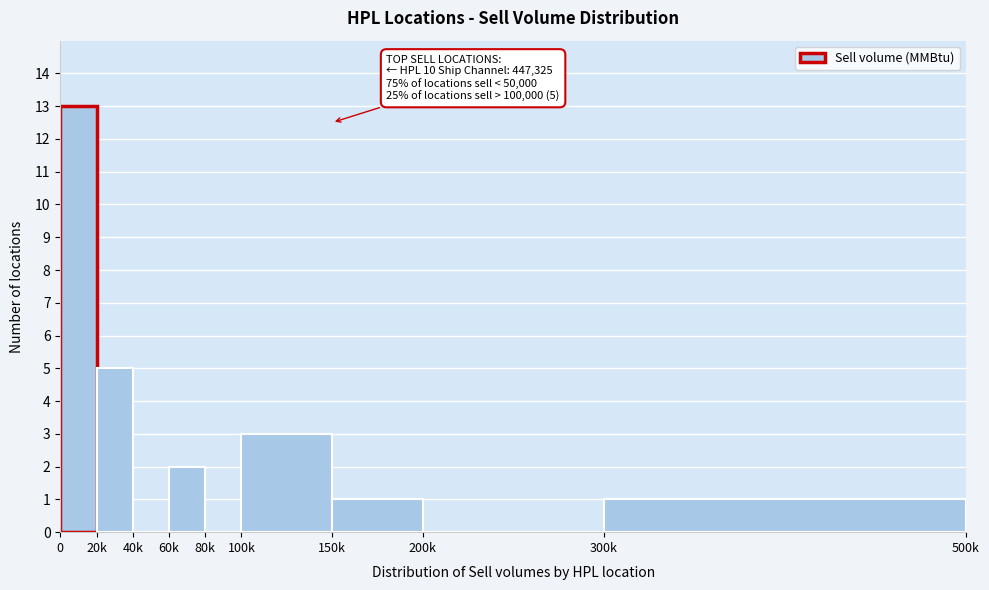

Reading right to left, extract all data points from this chart.

300k=1	200k=0	150k=1	100k=3	80k=0	60k=2	40k=0	20k=5	0=13